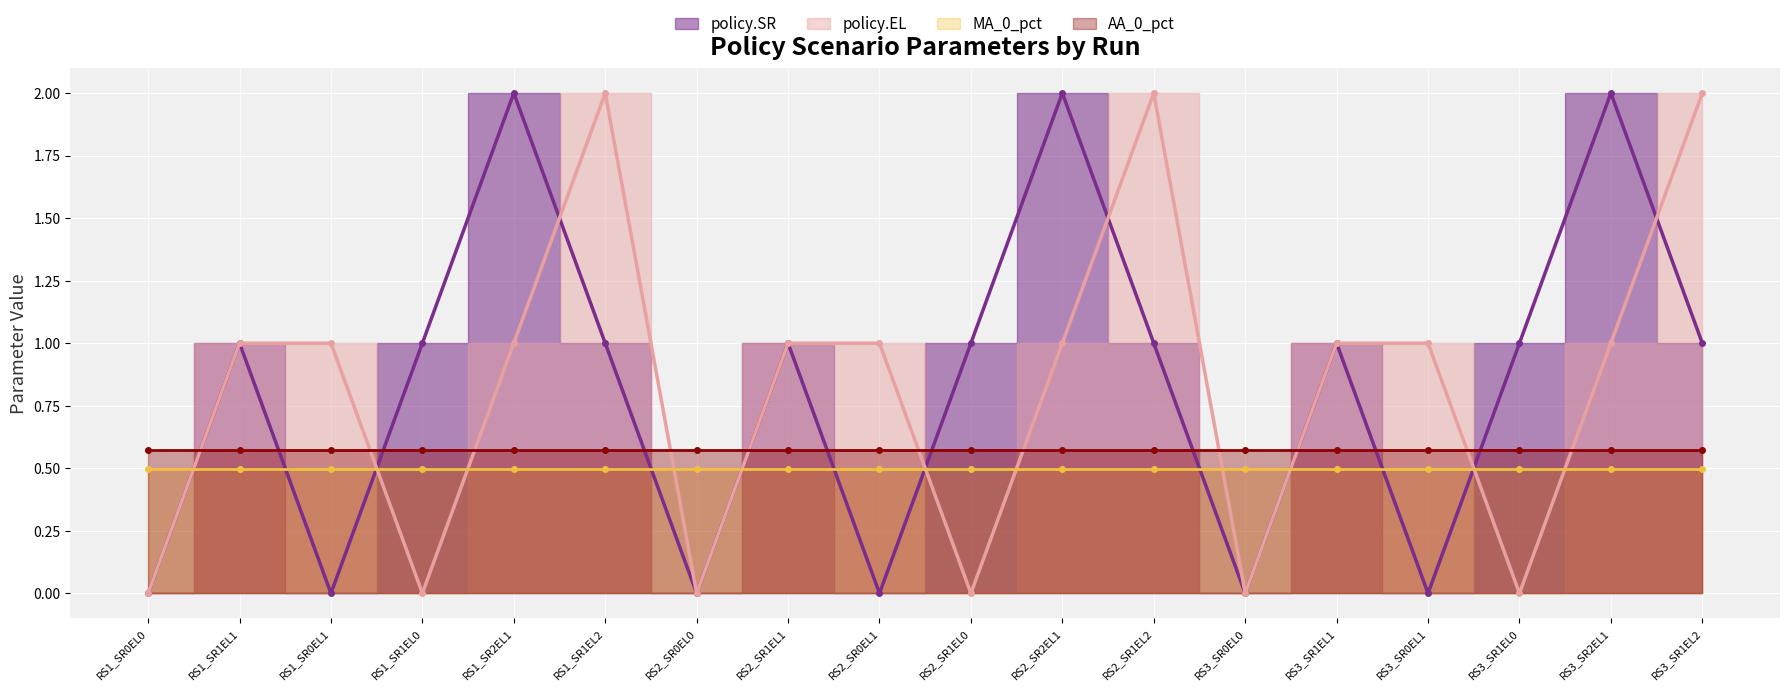

At which category does policy.EL reach its first local valley?

RS1_SR1EL0